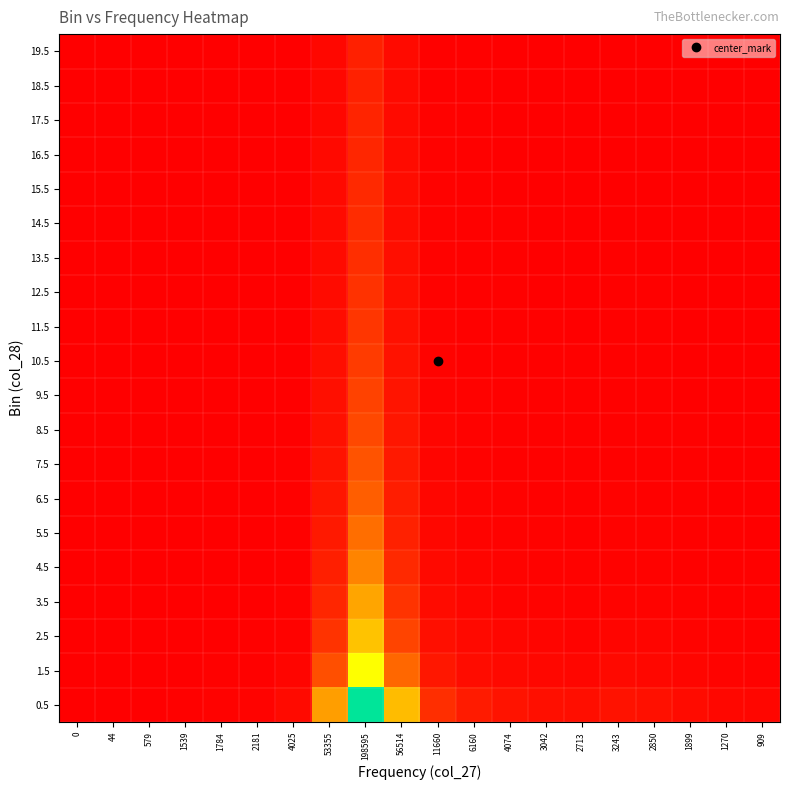

How many categories are shown in the chart?

20